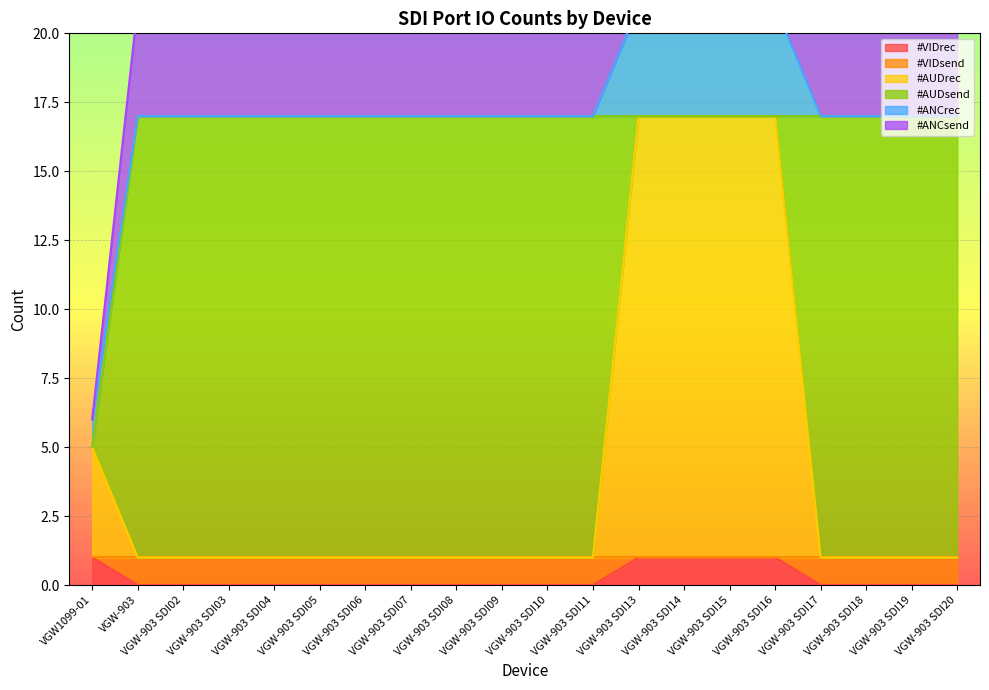

At which category is the sum across all series the highest?

VGW-903